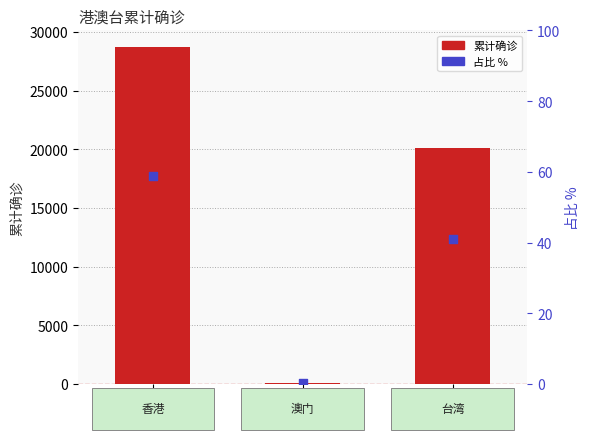

Is the value of 占比 % at 香港 greater than the value of 港澳台累计确诊 at 香港?

No